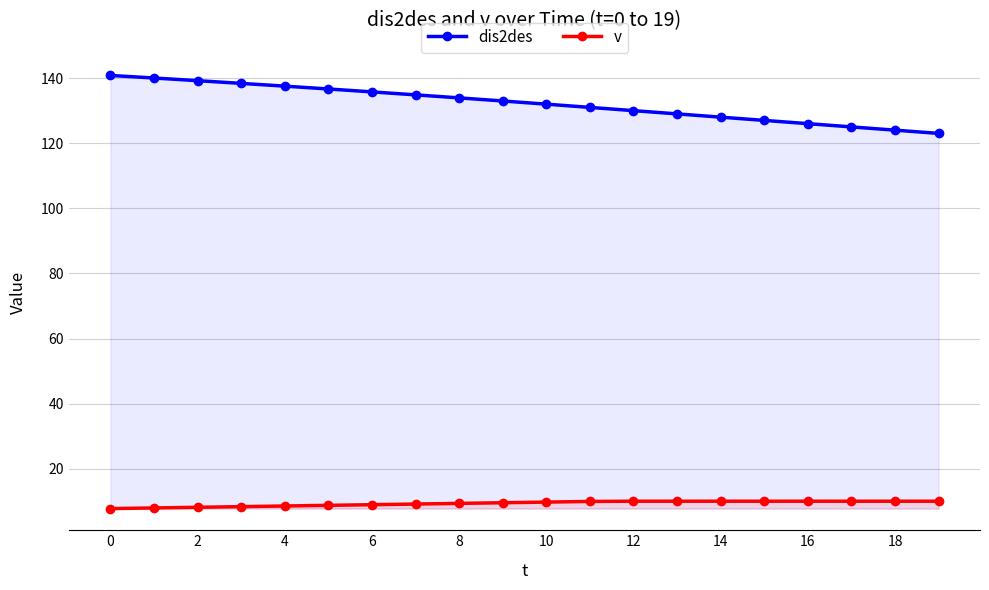

What is the average value of the v series?

9.3